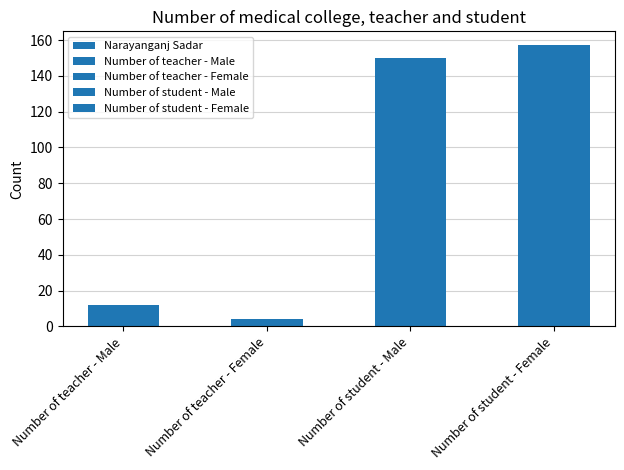

True or false: the data shows 12 at Number of teacher - Male.

True